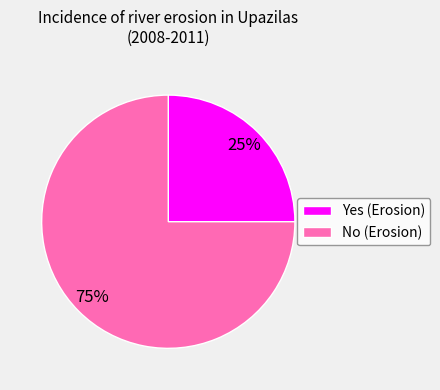

How many segments does this pie chart have?

2